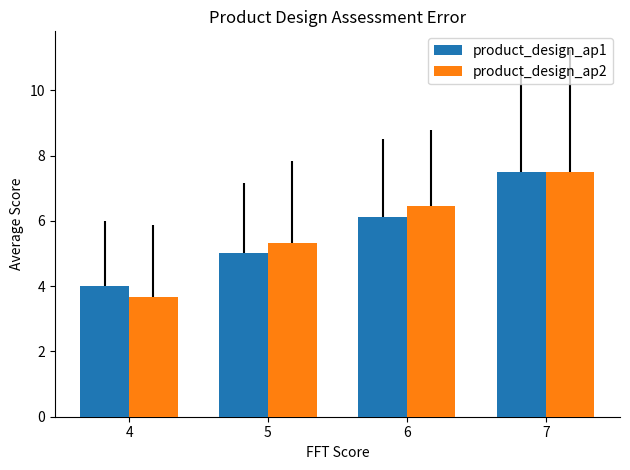

The product_design_ap2 series shows 1.7 at 4. True or false?

False